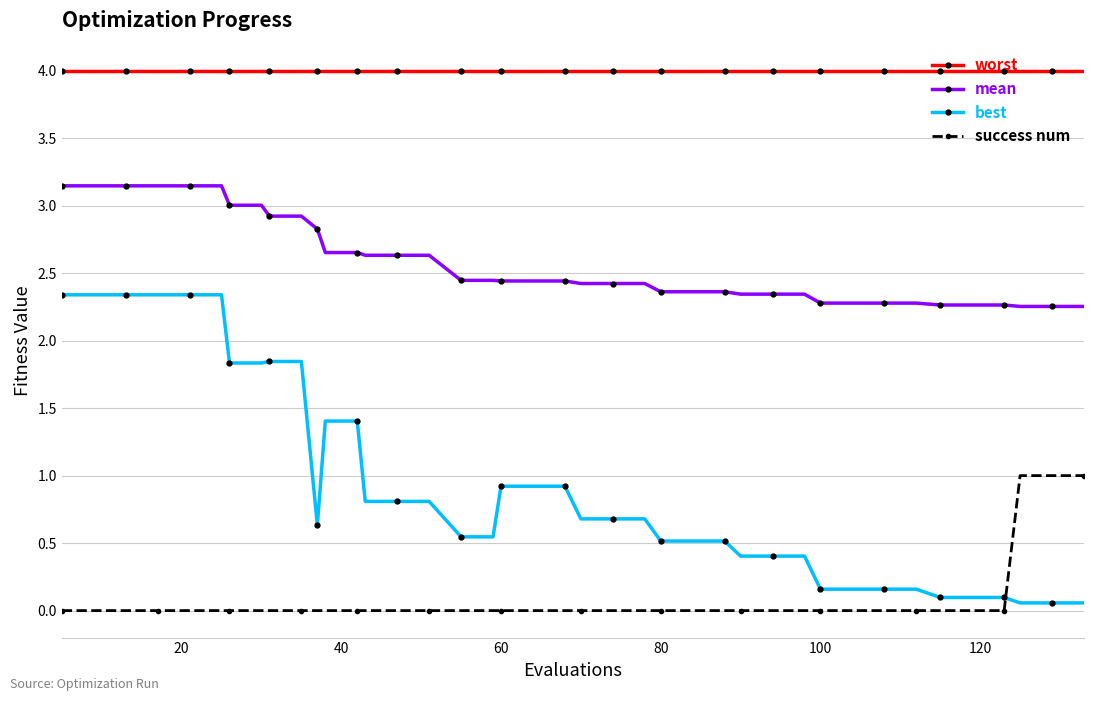

What is the sum of all mean values?

103.0